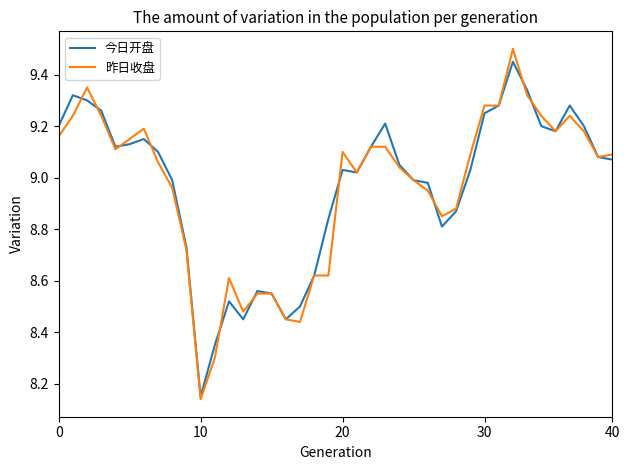

List the series in order of their peak value, highest first.

昨日收盘, 今日开盘